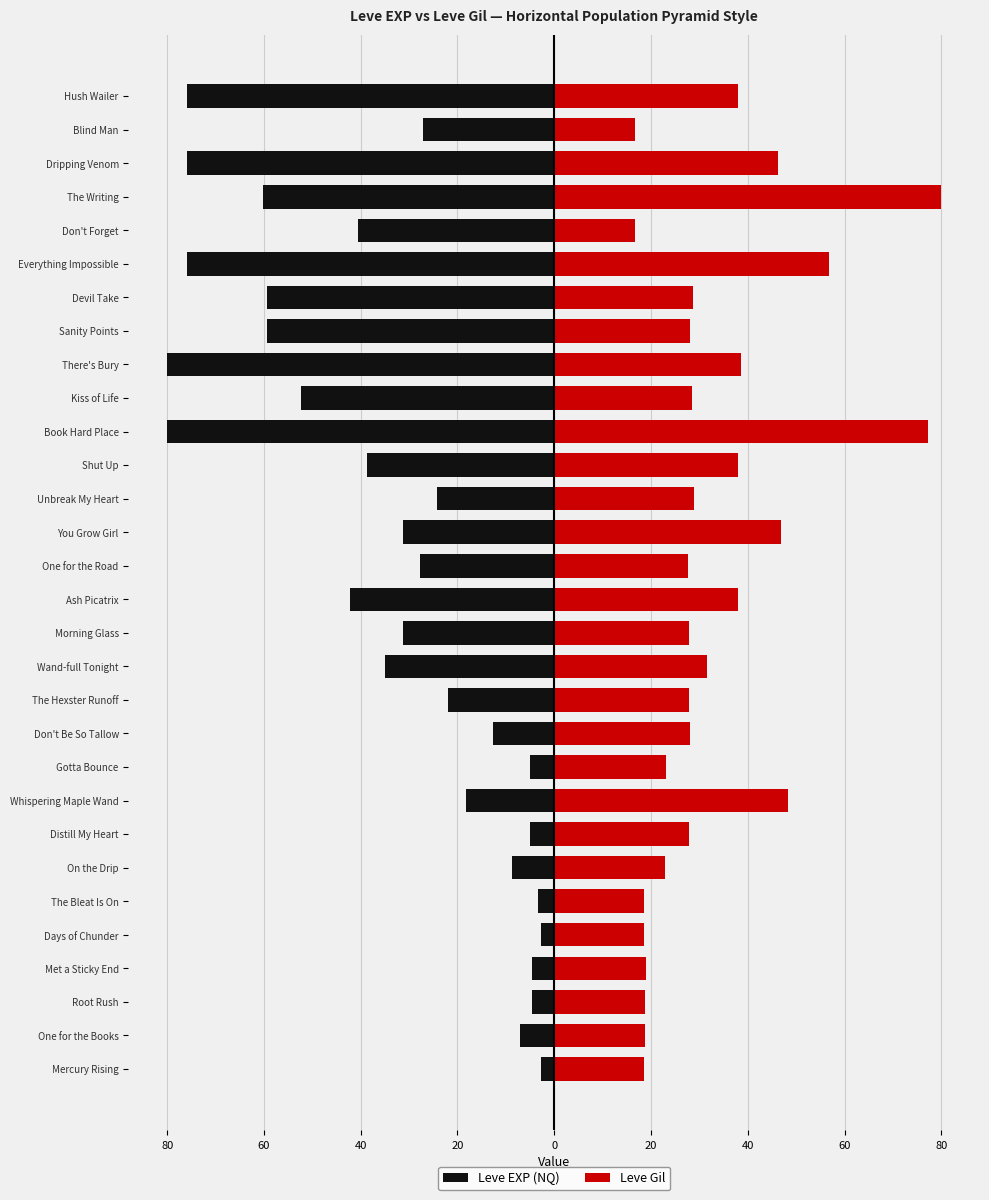

What is the difference between the maximum and minimum values in the Leve EXP (NQ) series?

77.2